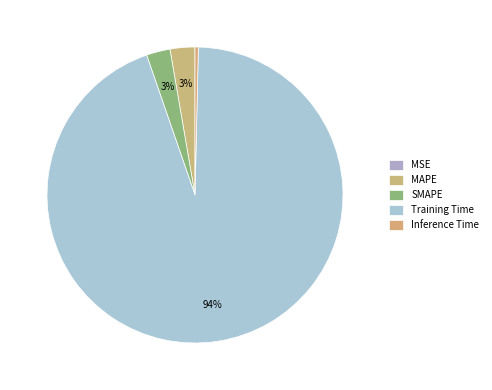

Count the number of slices in the pie.

5